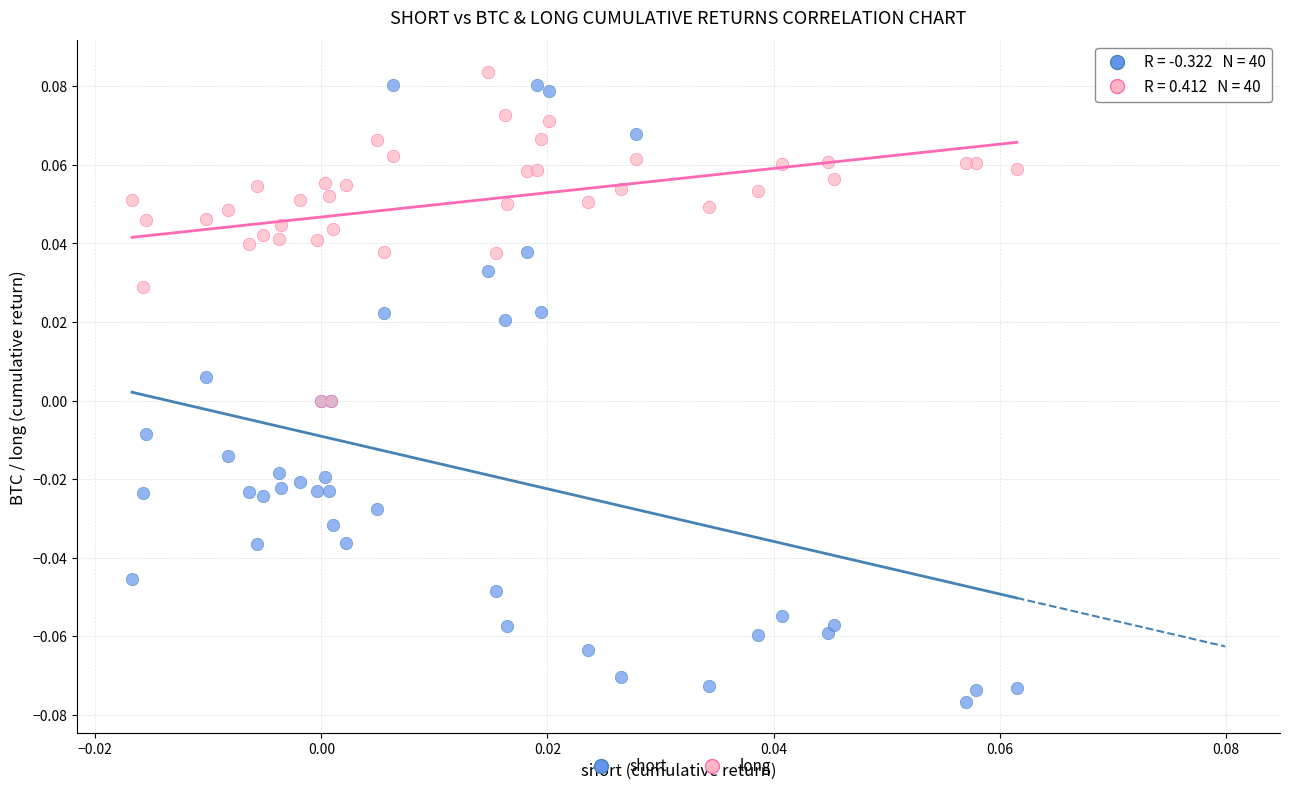

Which series has the widest spread of Y values?

short